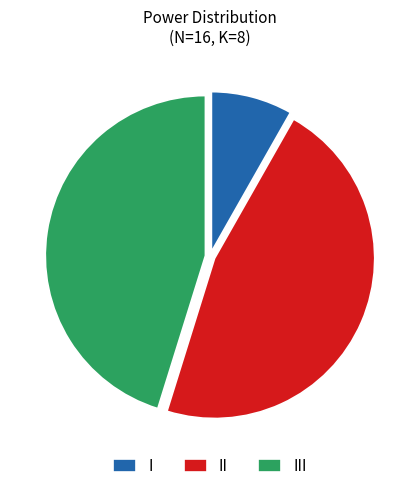

What is the smallest slice in the pie chart?

I